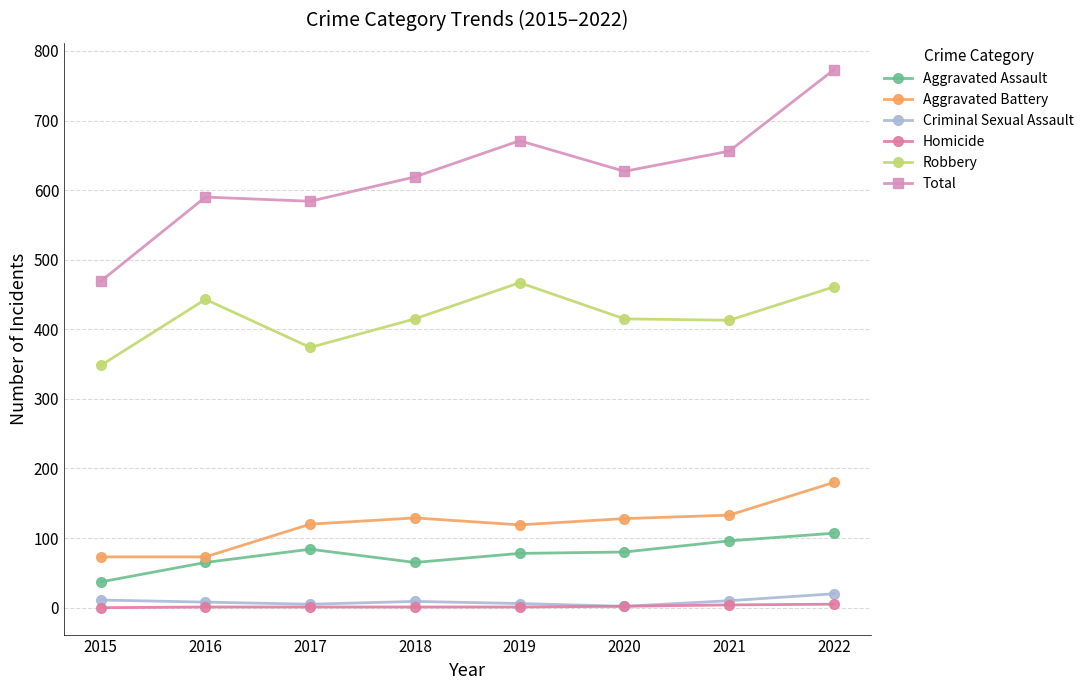

At which category does Robbery reach its first local peak?

2016